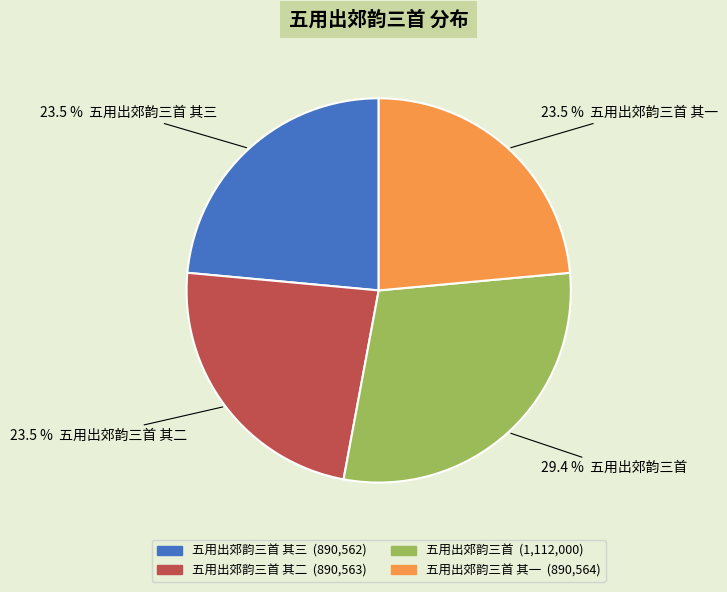

Does any single category account for the majority?

No